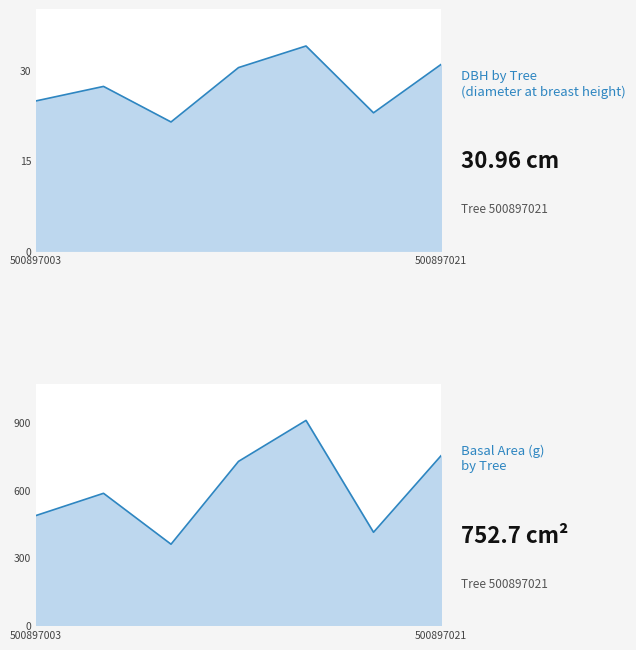

Where does the h series first go above 9?

500897003